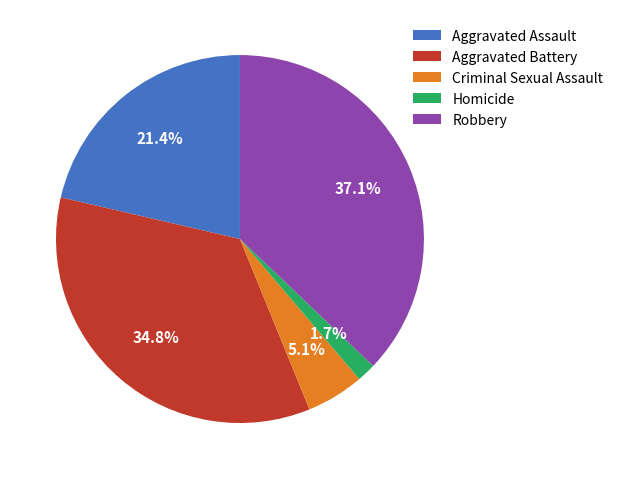

How many slices are in this pie chart?

5